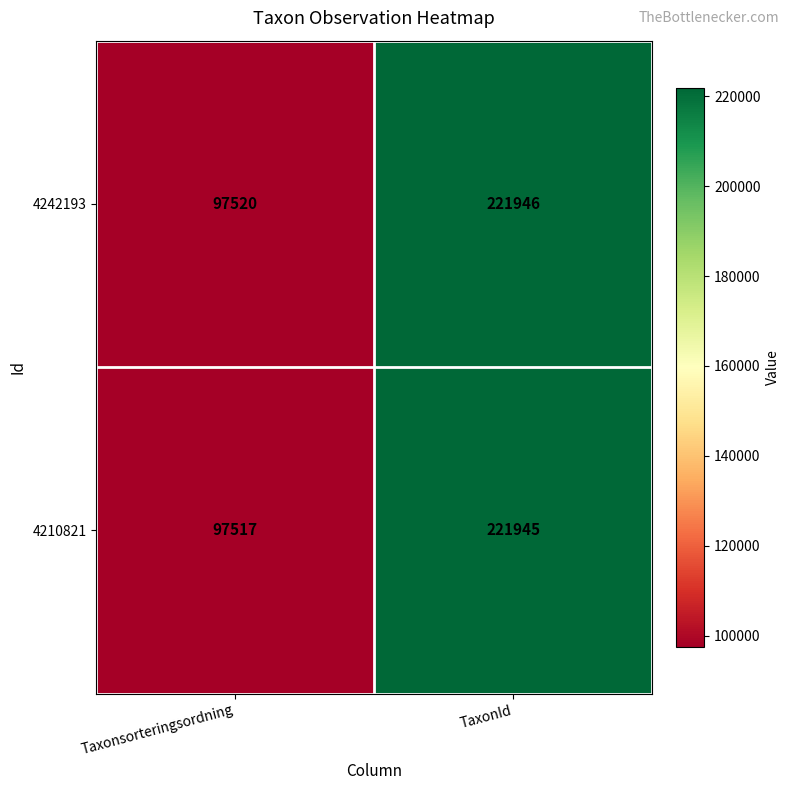

Is it true that 4242193 equals 97520 at Taxonsorteringsordning?

True